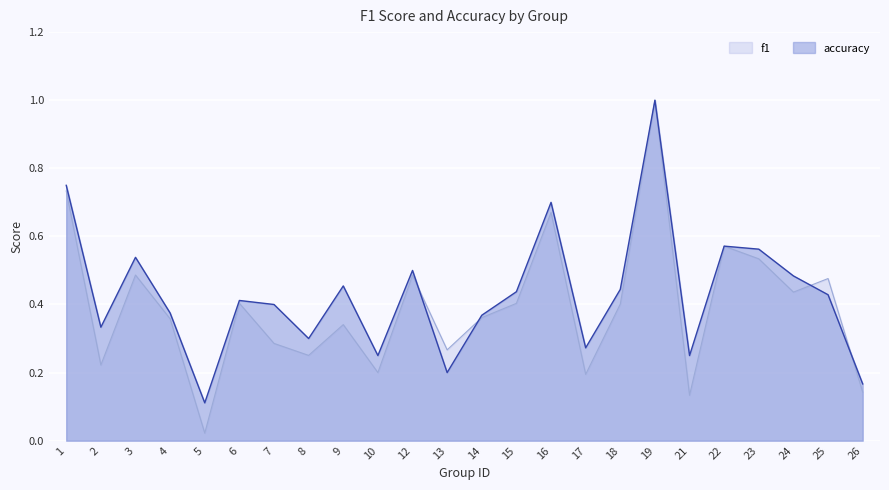

What are all the series names shown in the legend?

f1, accuracy